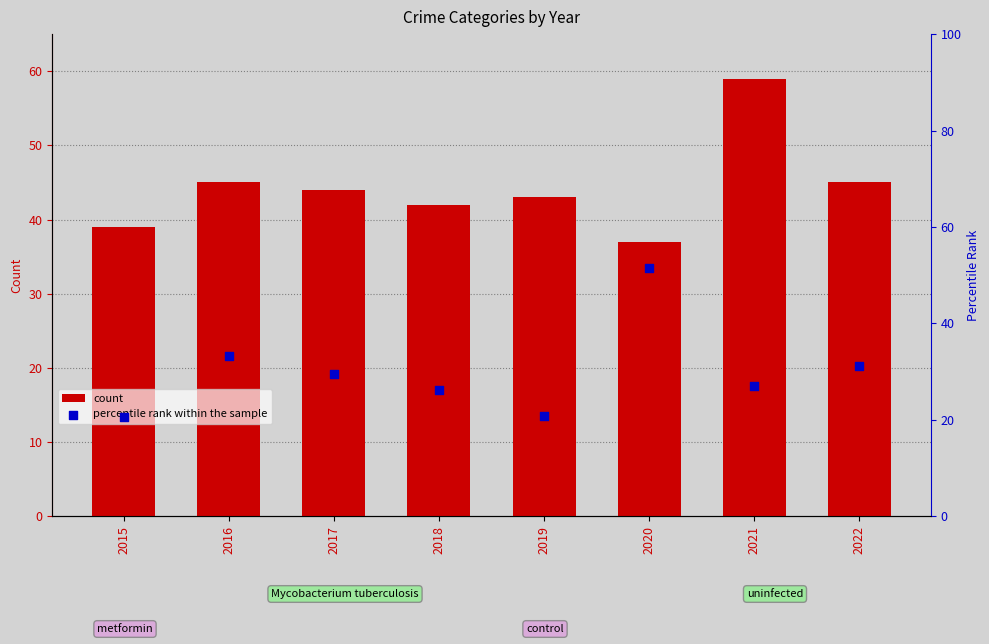

Which series has the largest total across all categories?

count